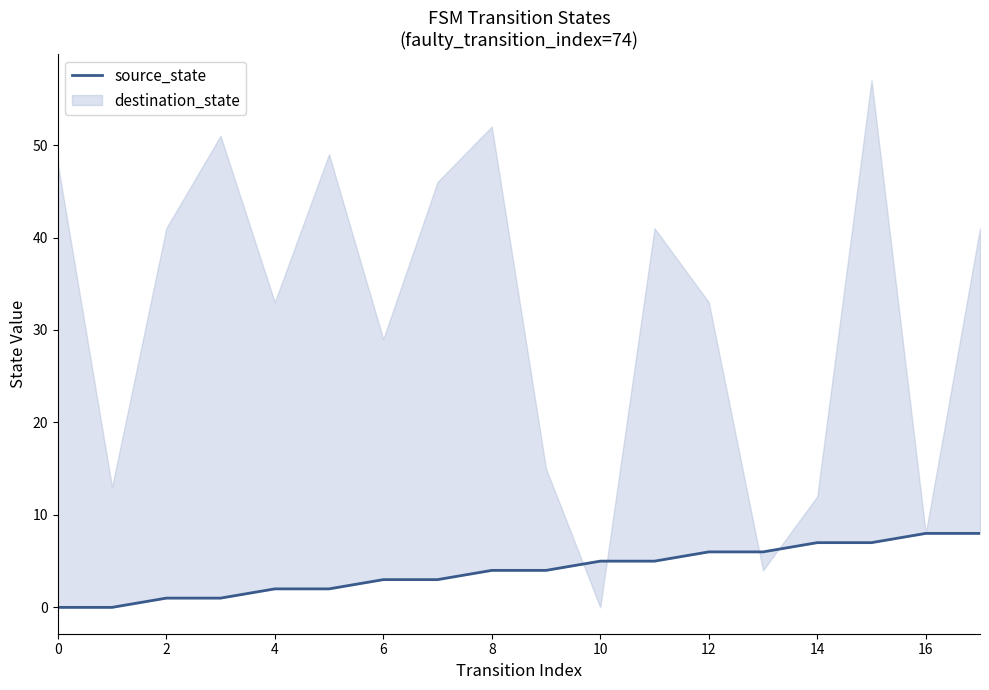

True or false: the data shows 2 at 17.

False